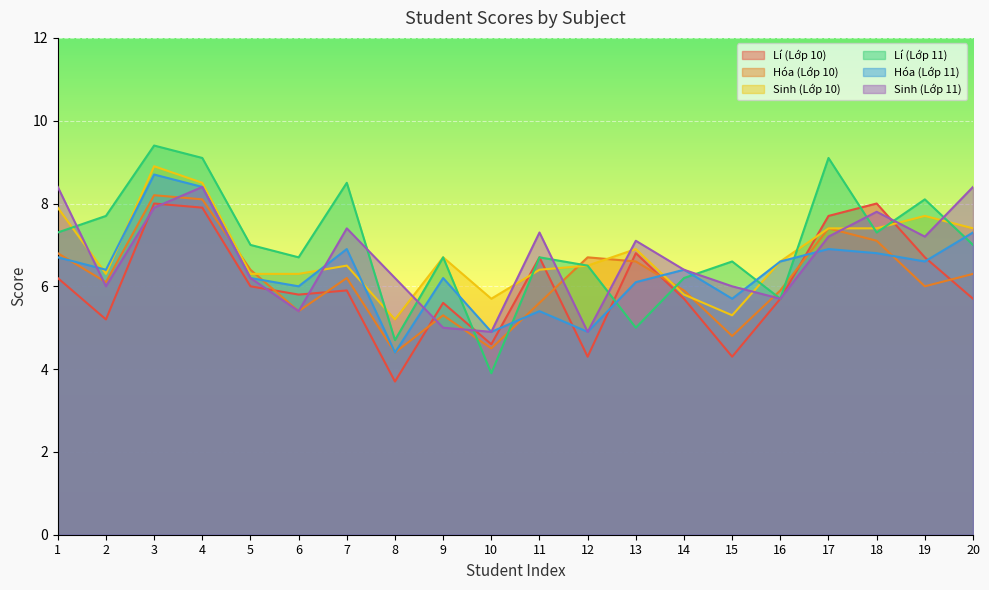

What is the minimum value for Sinh (Lớp 11)?

4.9